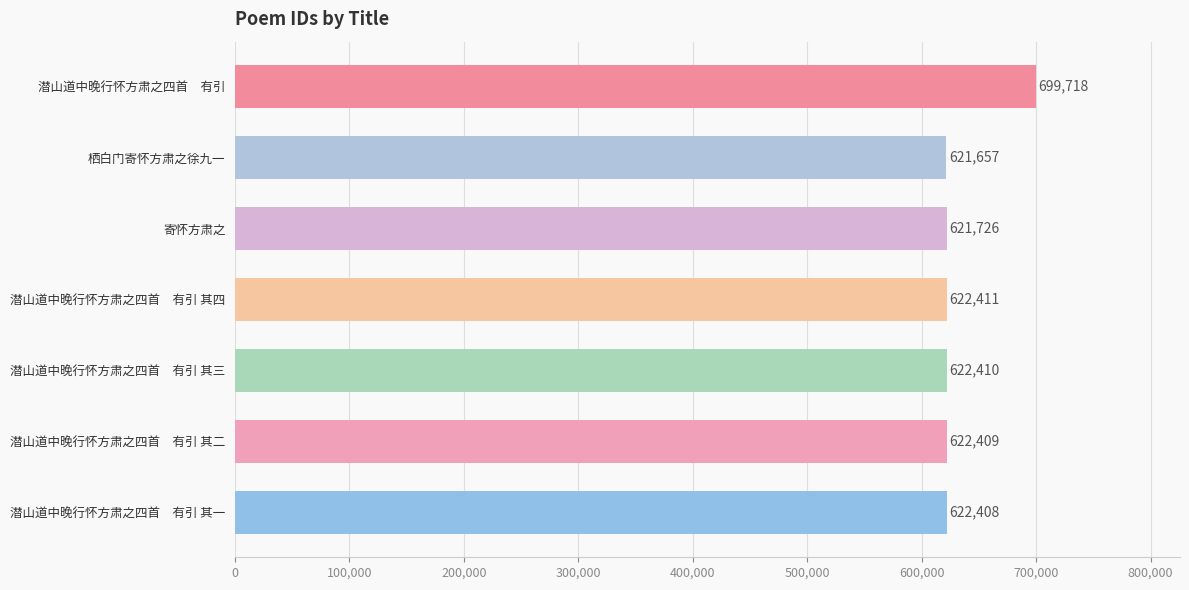

What is the greatest value displayed?

699718